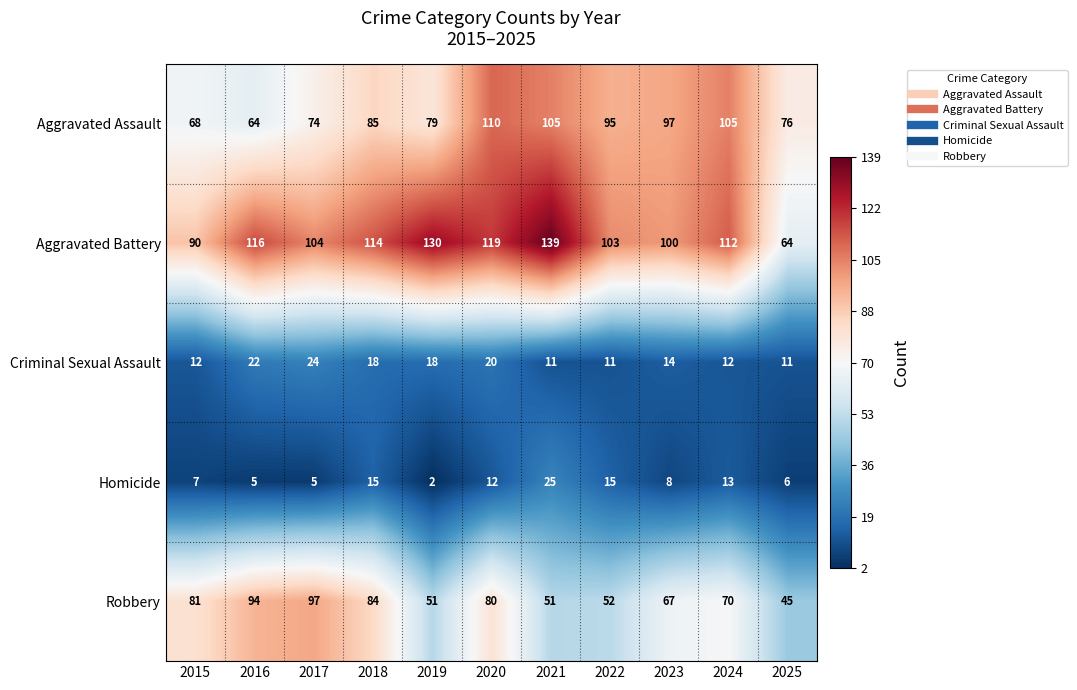

Which label corresponds to the largest value in the chart?

2021